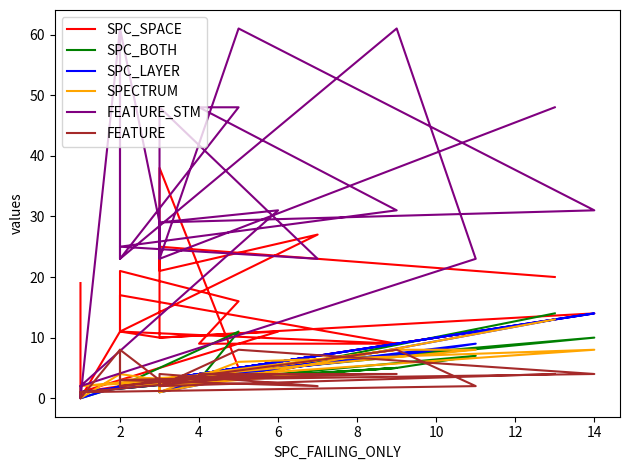

What is the difference between the maximum and minimum values in the SPC_SPACE series?

38